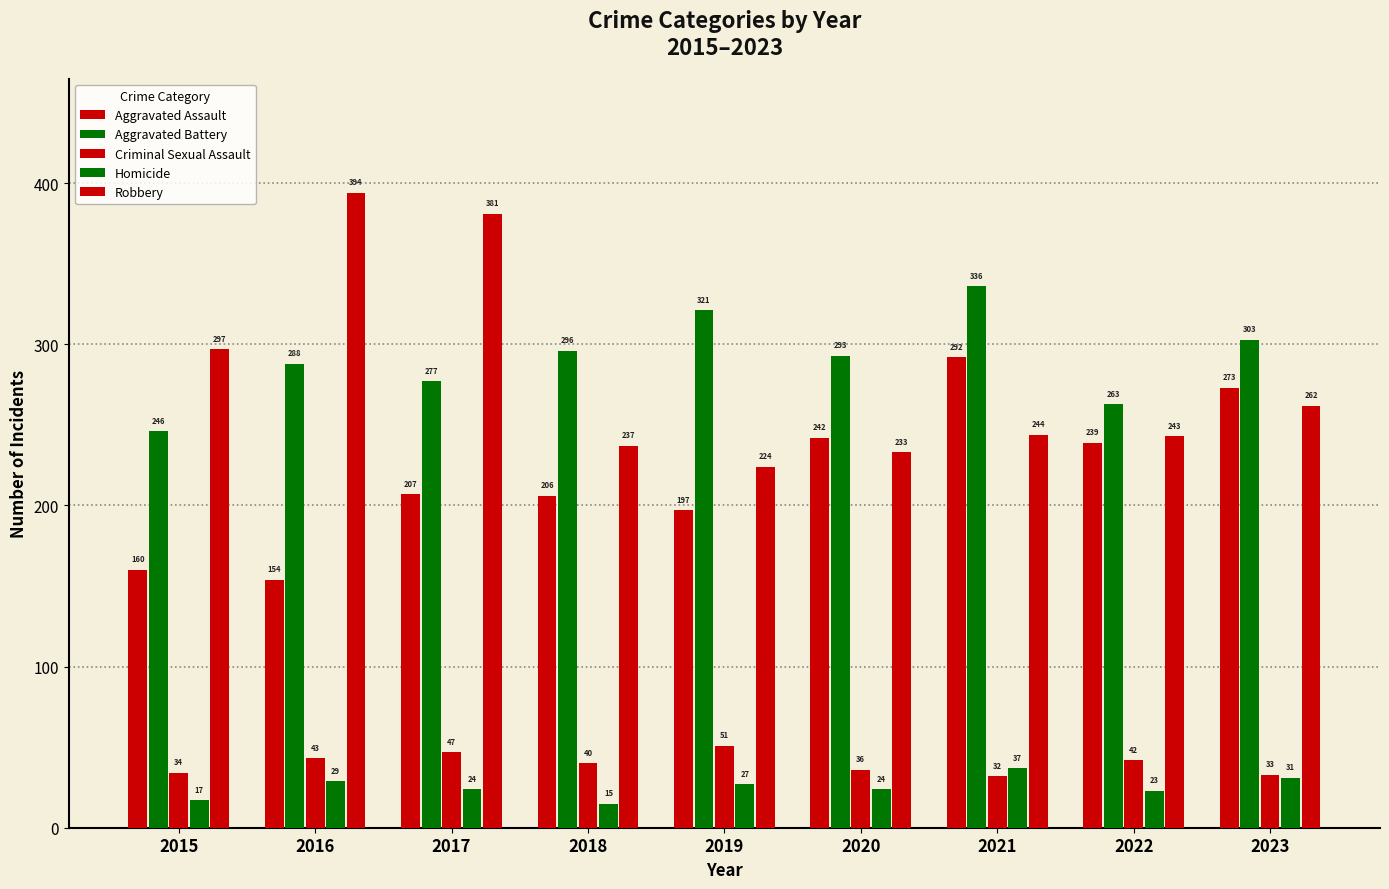

How many data points in Homicide are less than 24?

3